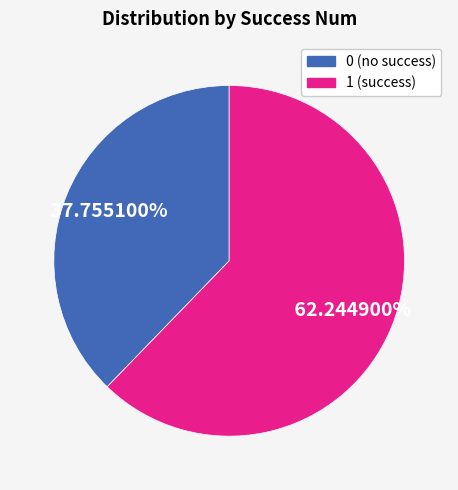

Is the sum of 0 and 1 greater than half?

Yes